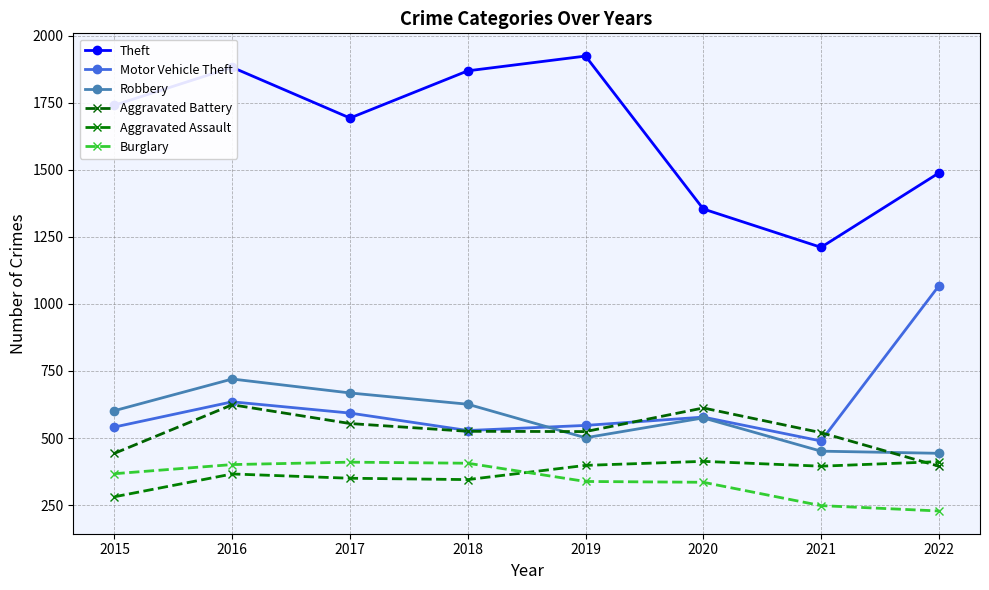

Is this an area chart (filled region under the line)?

No